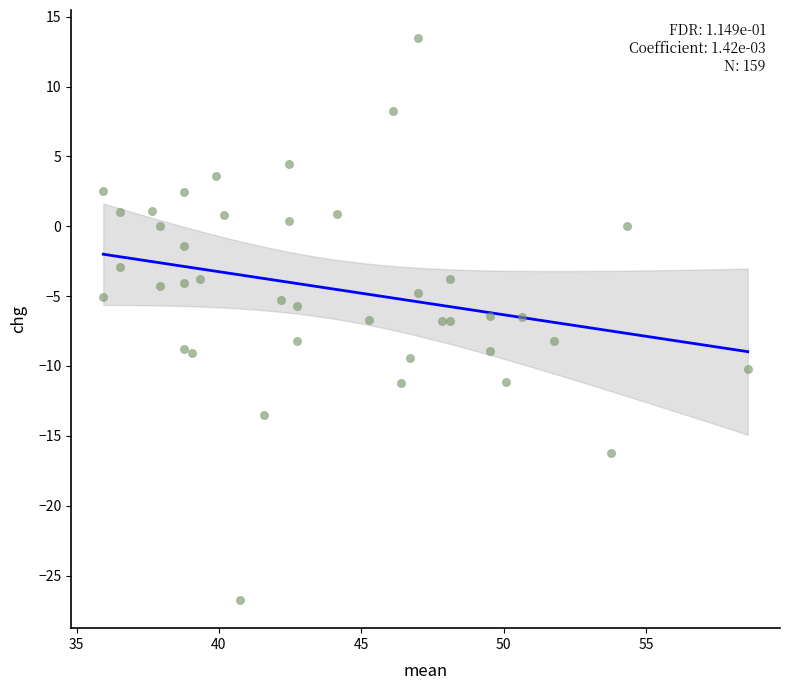

What is the range of X values (max minus min)?

22.6